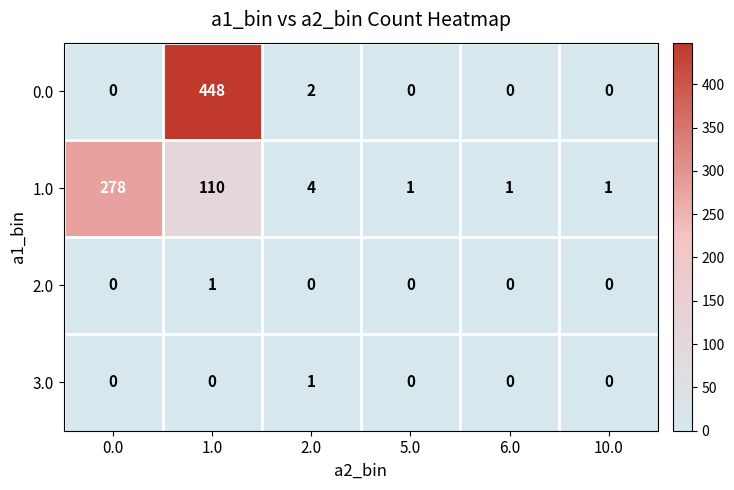

Is it true that 1.0 equals 178 at 1.0?

False